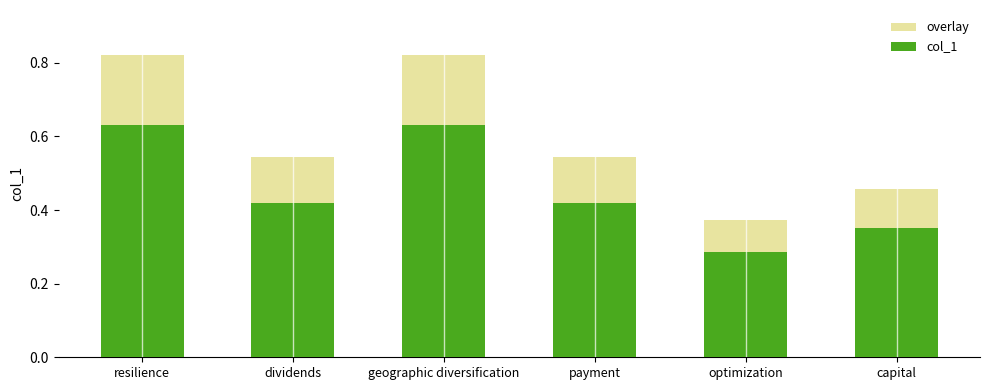

The chart shows a value of 1.1 at resilience. True or false?

False